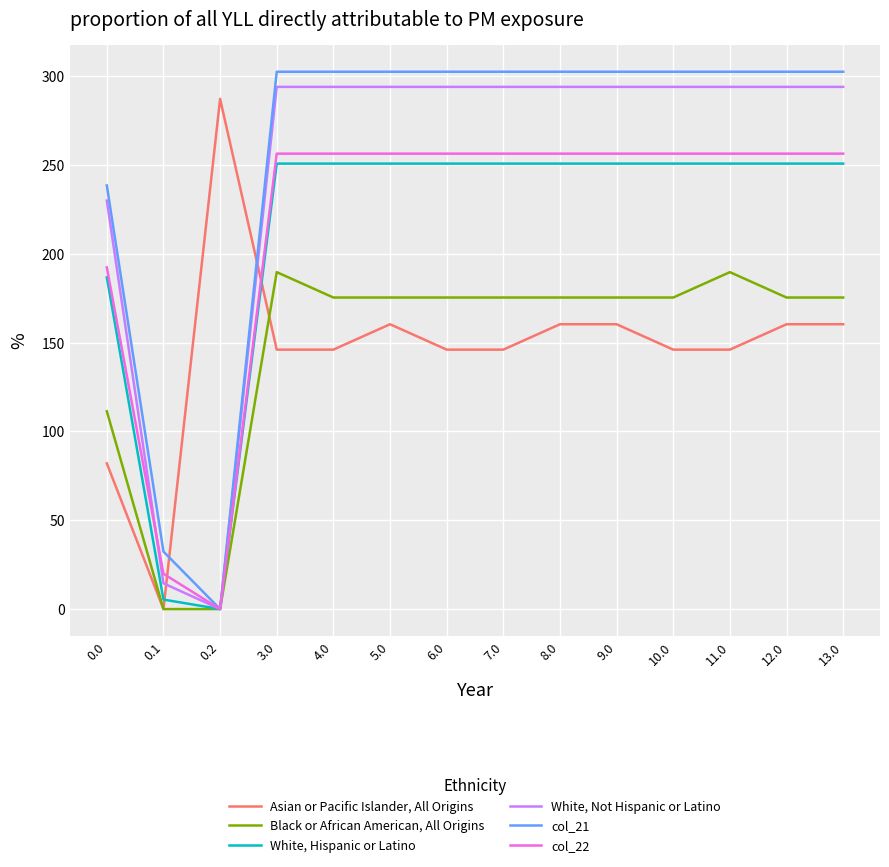

The Asian or Pacific Islander, All Origins series shows 93.4 at 13.0. True or false?

False